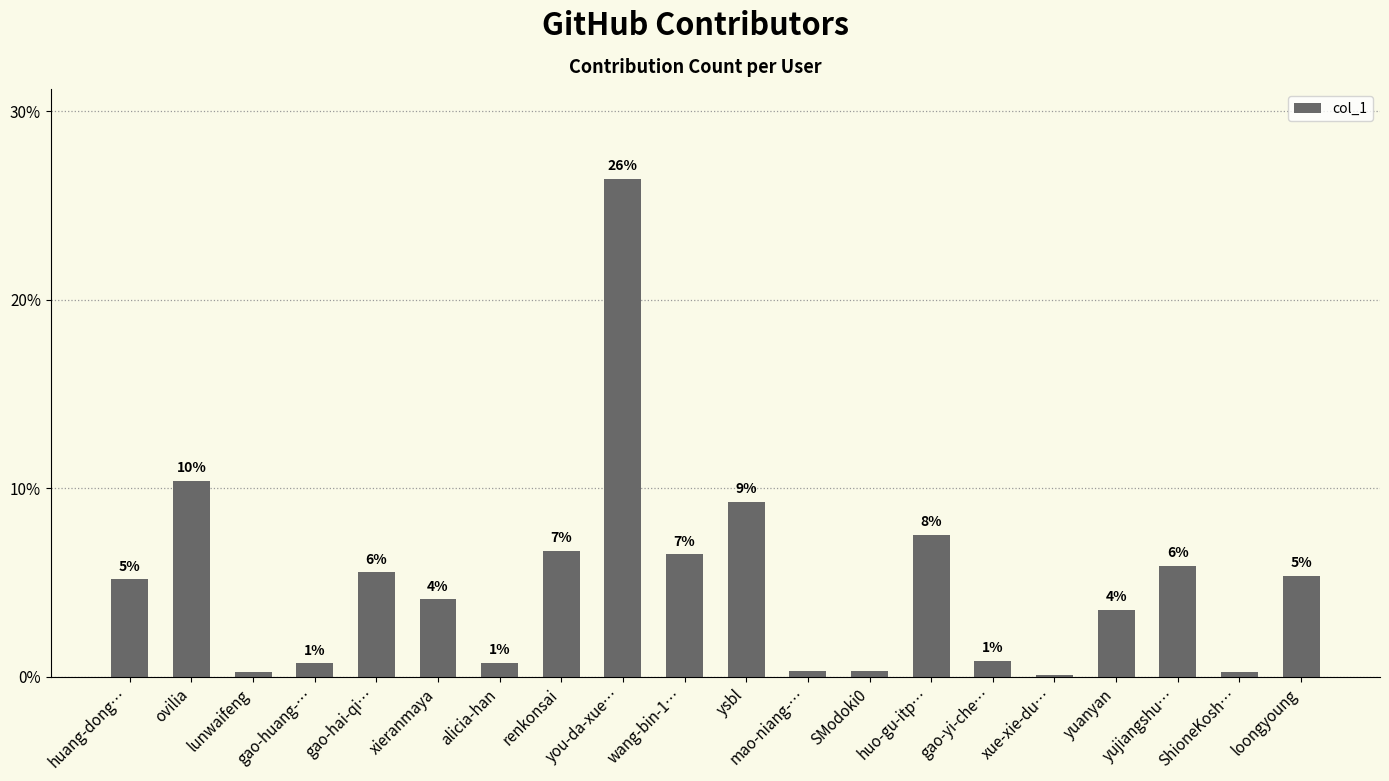

Rank the categories by value from highest to lowest.

you-da-xue…, ovilia, ysbl, huo-gu-itp…, renkonsai, wang-bin-1…, yujiangshu…, gao-hai-qi…, loongyoung, huang-dong…, xieranmaya, yuanyan, gao-yi-che…, alicia-han, gao-huang-…, SModoki0, mao-niang-…, ShioneKosh…, lunwaifeng, xue-xie-du…